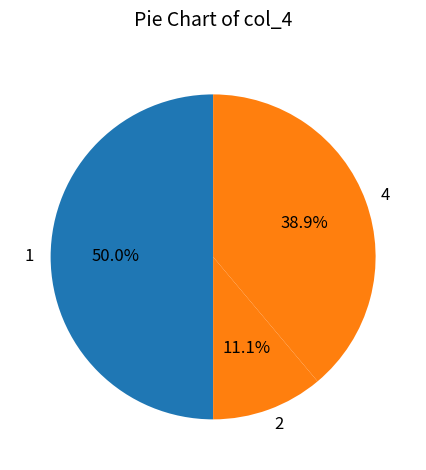

Rank the categories by value from highest to lowest.

1, 4, 2